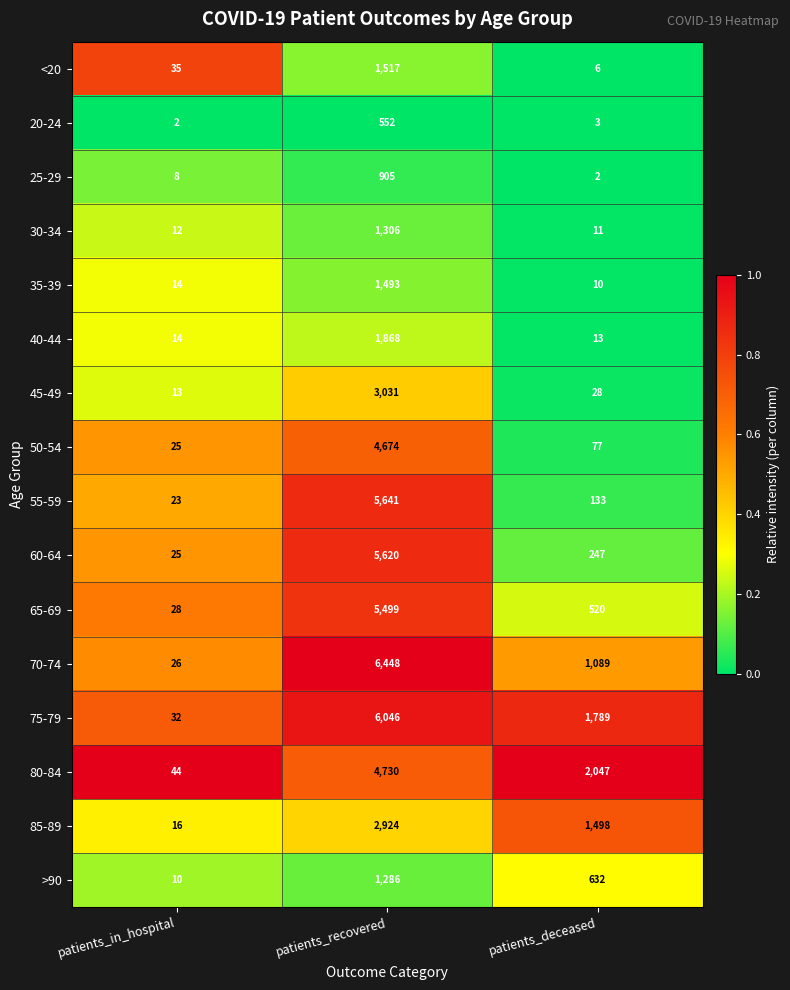

What is the sum of all 55-59 values?

5797